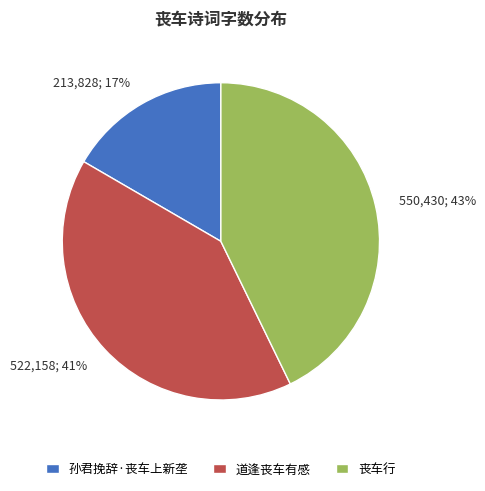

Is there a majority slice in this chart?

No